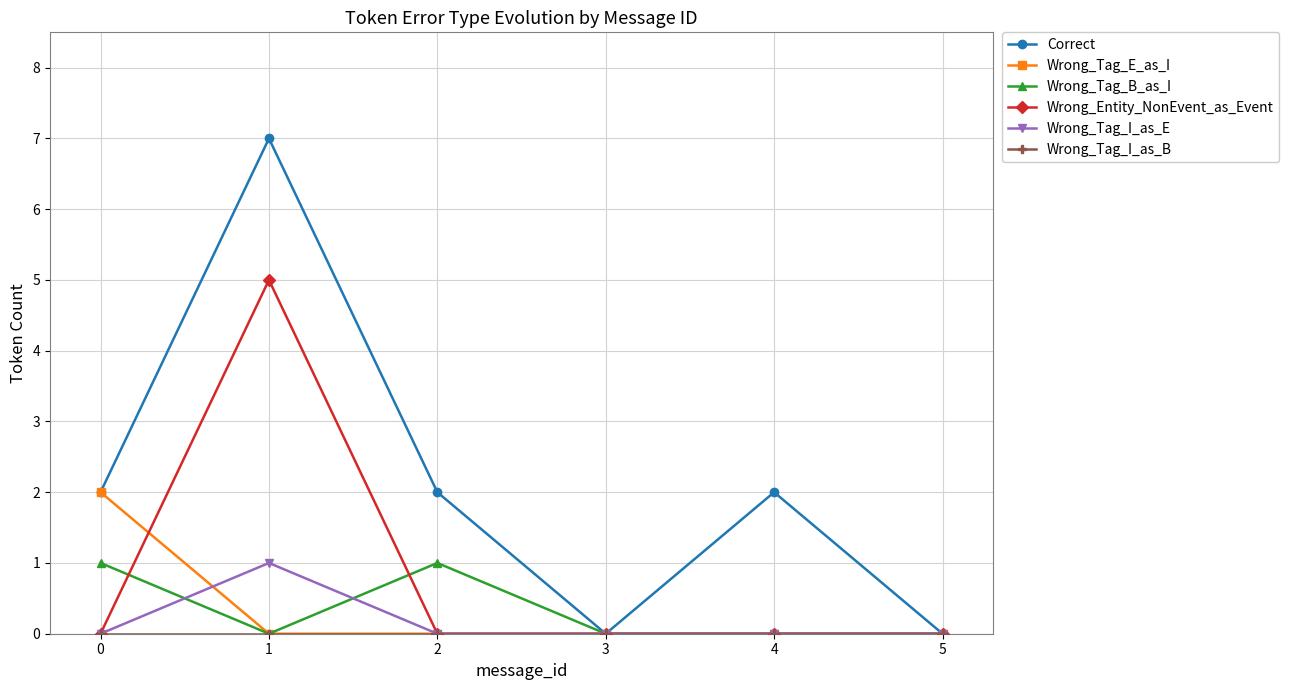

Which series changed the most between 2 and 3?

Correct